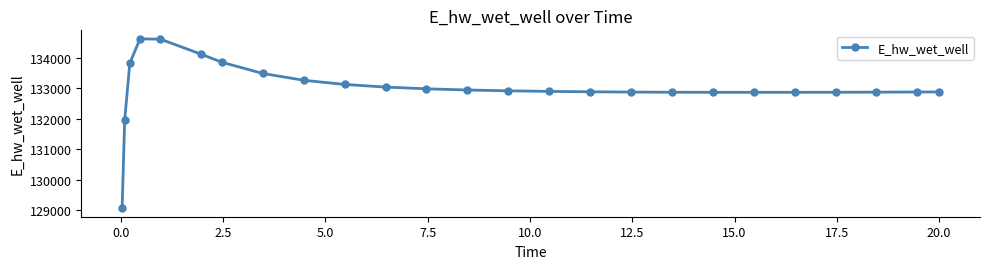

What is the maximum value shown in the chart?

134627.3